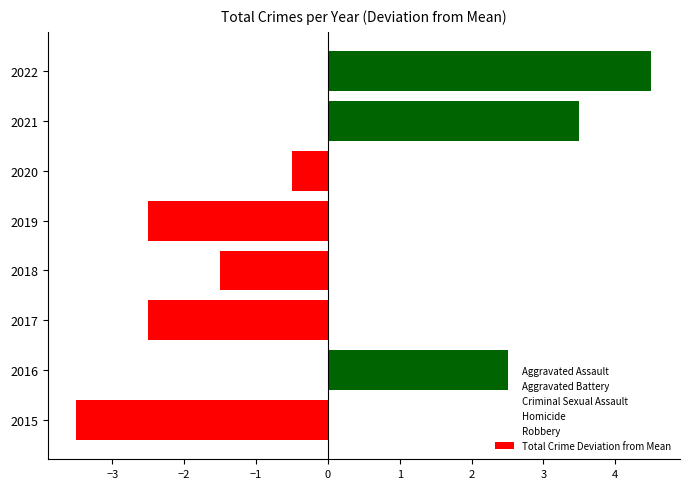

What is the change in value from 2016 to 2018?

-4.0